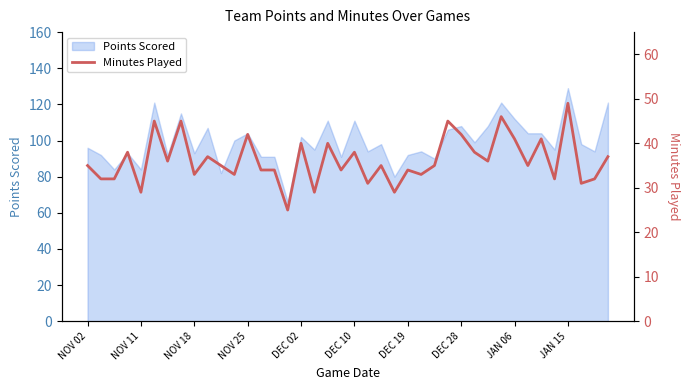

At which label does Points Scored reach its peak?

JAN 15